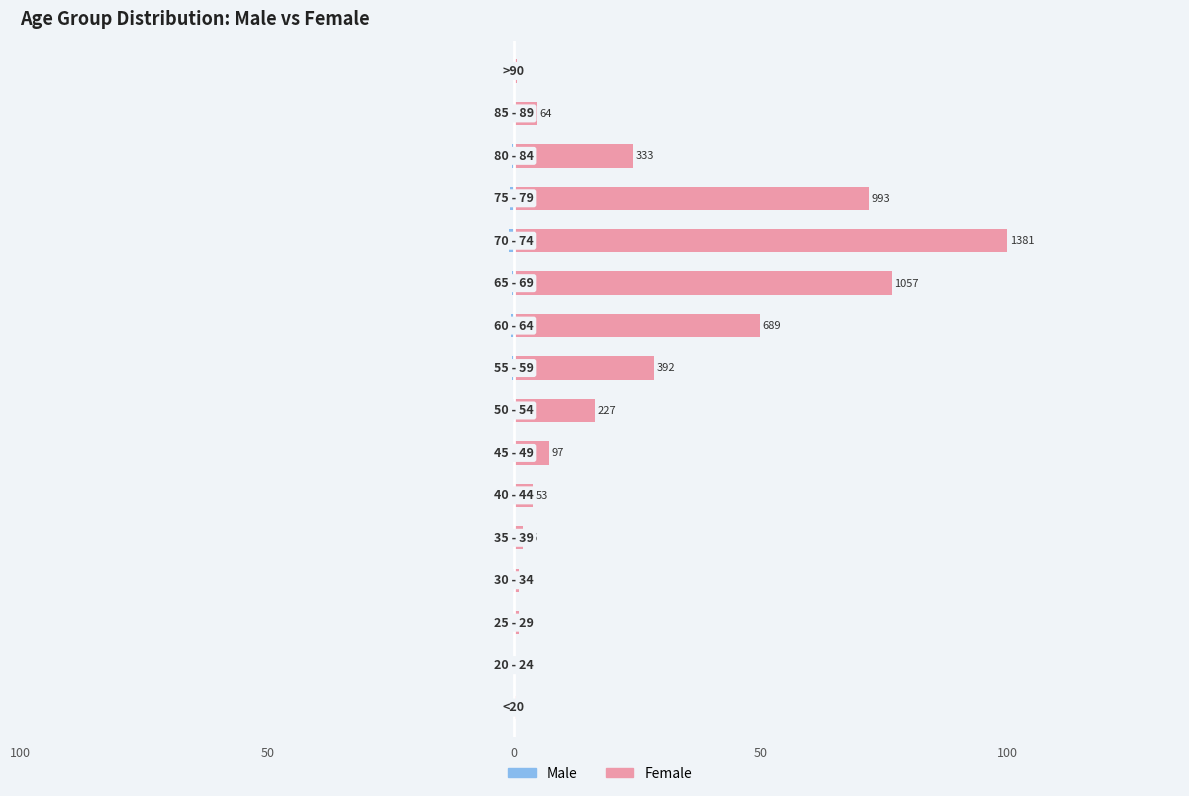

What is the minimum value shown in the chart?

-1.0